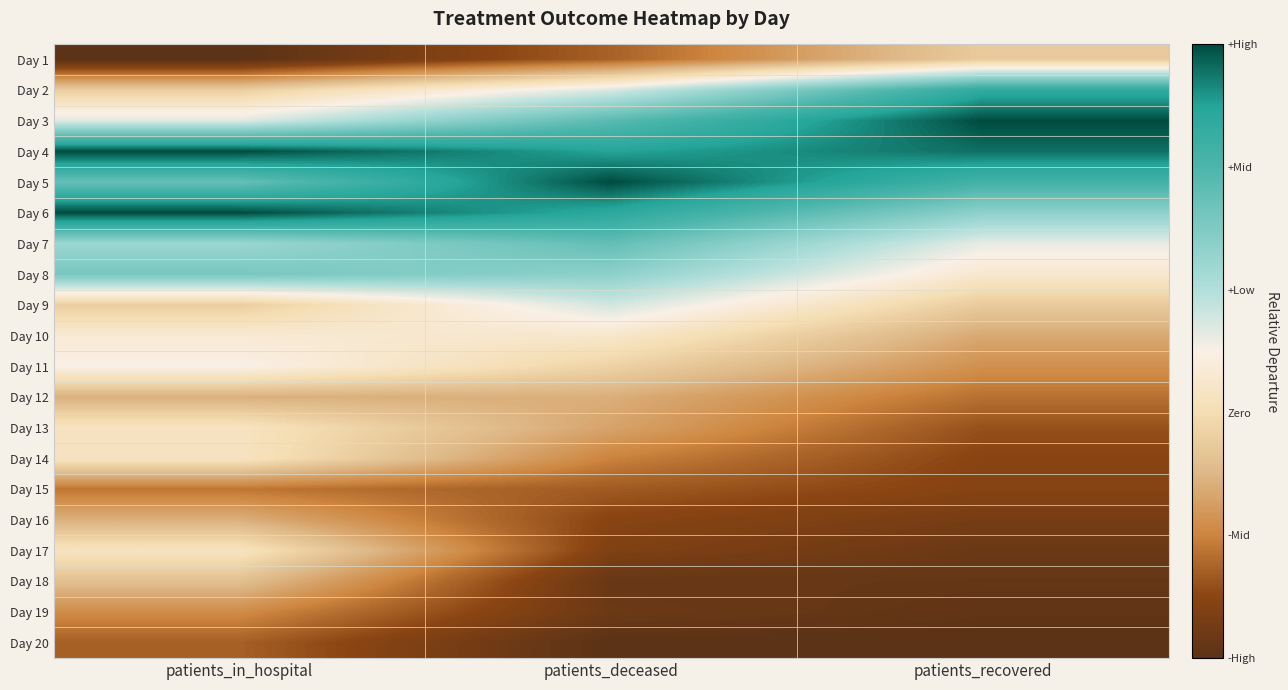

Reading right to left, what are all the values shown in this chart?

Day 1: patients_recovered=-0.3	patients_deceased=-0.7	patients_in_hospital=-1.0
Day 2: patients_recovered=0.7	patients_deceased=0.1	patients_in_hospital=-0.3
Day 3: patients_recovered=1.0	patients_deceased=0.6	patients_in_hospital=0.1
Day 4: patients_recovered=0.9	patients_deceased=0.8	patients_in_hospital=1.0
Day 5: patients_recovered=0.6	patients_deceased=1.0	patients_in_hospital=0.5
Day 6: patients_recovered=0.3	patients_deceased=0.8	patients_in_hospital=1.0
Day 7: patients_recovered=0.1	patients_deceased=0.5	patients_in_hospital=0.3
Day 8: patients_recovered=-0.1	patients_deceased=0.3	patients_in_hospital=0.4
Day 9: patients_recovered=-0.3	patients_deceased=0.1	patients_in_hospital=-0.3
Day 10: patients_recovered=-0.5	patients_deceased=-0.1	patients_in_hospital=-0.1
Day 11: patients_recovered=-0.6	patients_deceased=-0.3	patients_in_hospital=0.0
Day 12: patients_recovered=-0.7	patients_deceased=-0.4	patients_in_hospital=-0.4
Day 13: patients_recovered=-0.8	patients_deceased=-0.5	patients_in_hospital=-0.1
Day 14: patients_recovered=-0.8	patients_deceased=-0.6	patients_in_hospital=-0.1
Day 15: patients_recovered=-0.8	patients_deceased=-0.7	patients_in_hospital=-0.6
Day 16: patients_recovered=-0.9	patients_deceased=-0.8	patients_in_hospital=-0.4
Day 17: patients_recovered=-0.9	patients_deceased=-0.8	patients_in_hospital=-0.1
Day 18: patients_recovered=-1.0	patients_deceased=-0.9	patients_in_hospital=-0.4
Day 19: patients_recovered=-1.0	patients_deceased=-0.9	patients_in_hospital=-0.6
Day 20: patients_recovered=-1.0	patients_deceased=-1.0	patients_in_hospital=-0.7